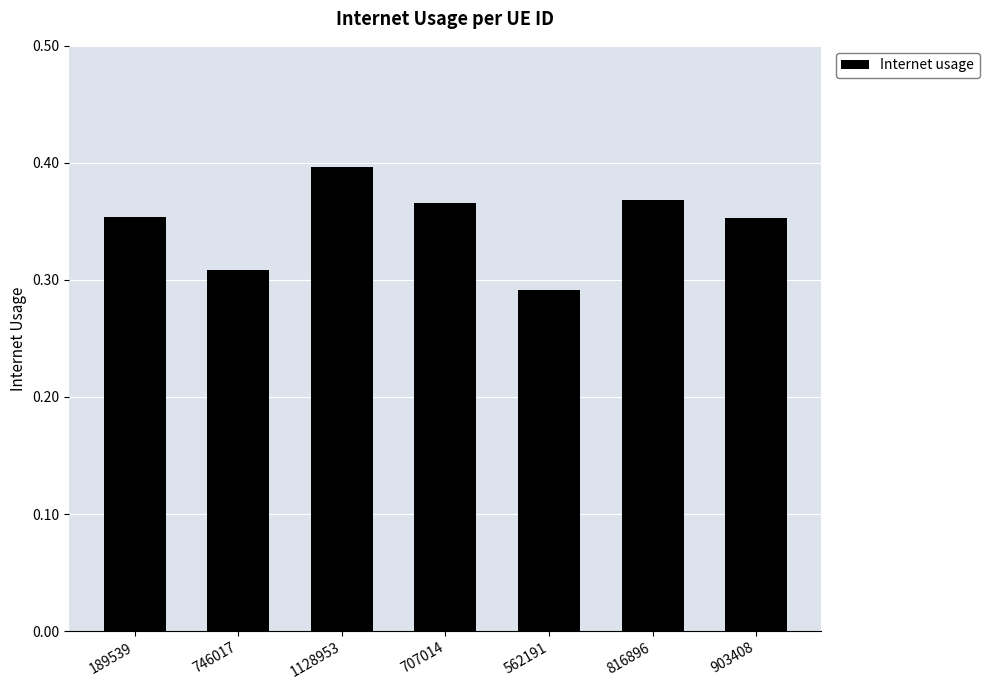

At which category does the chart reach its peak across all series?

1128953